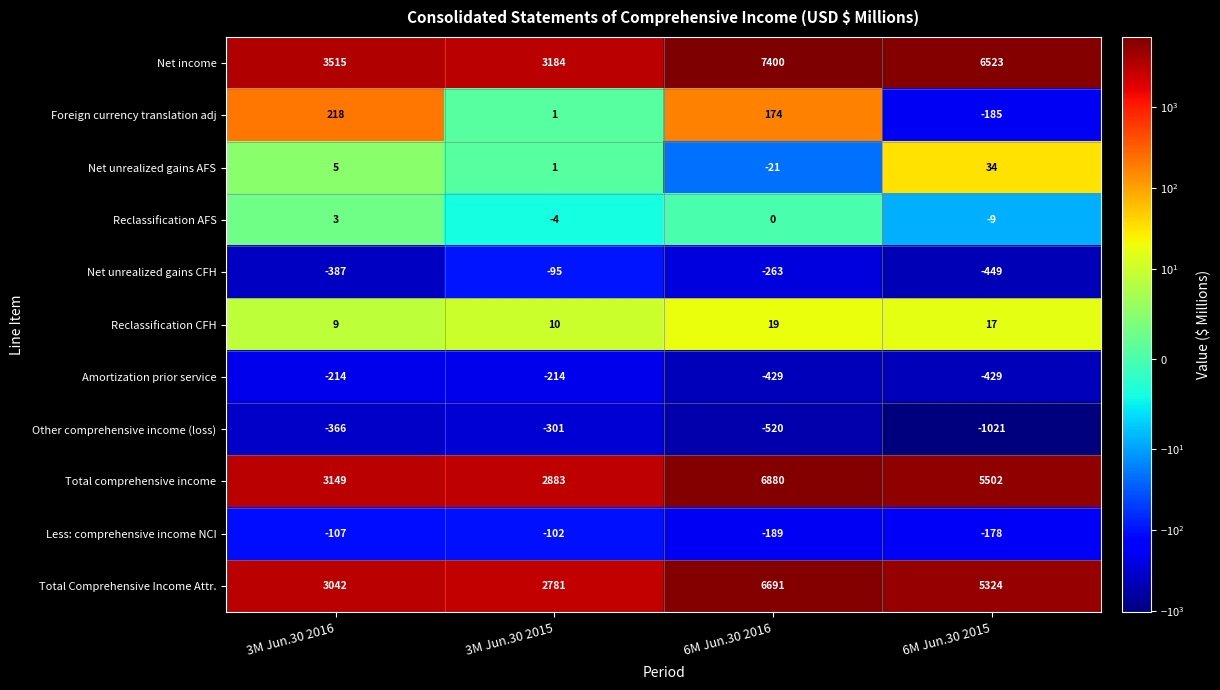

How many distinct data groups are displayed?

11